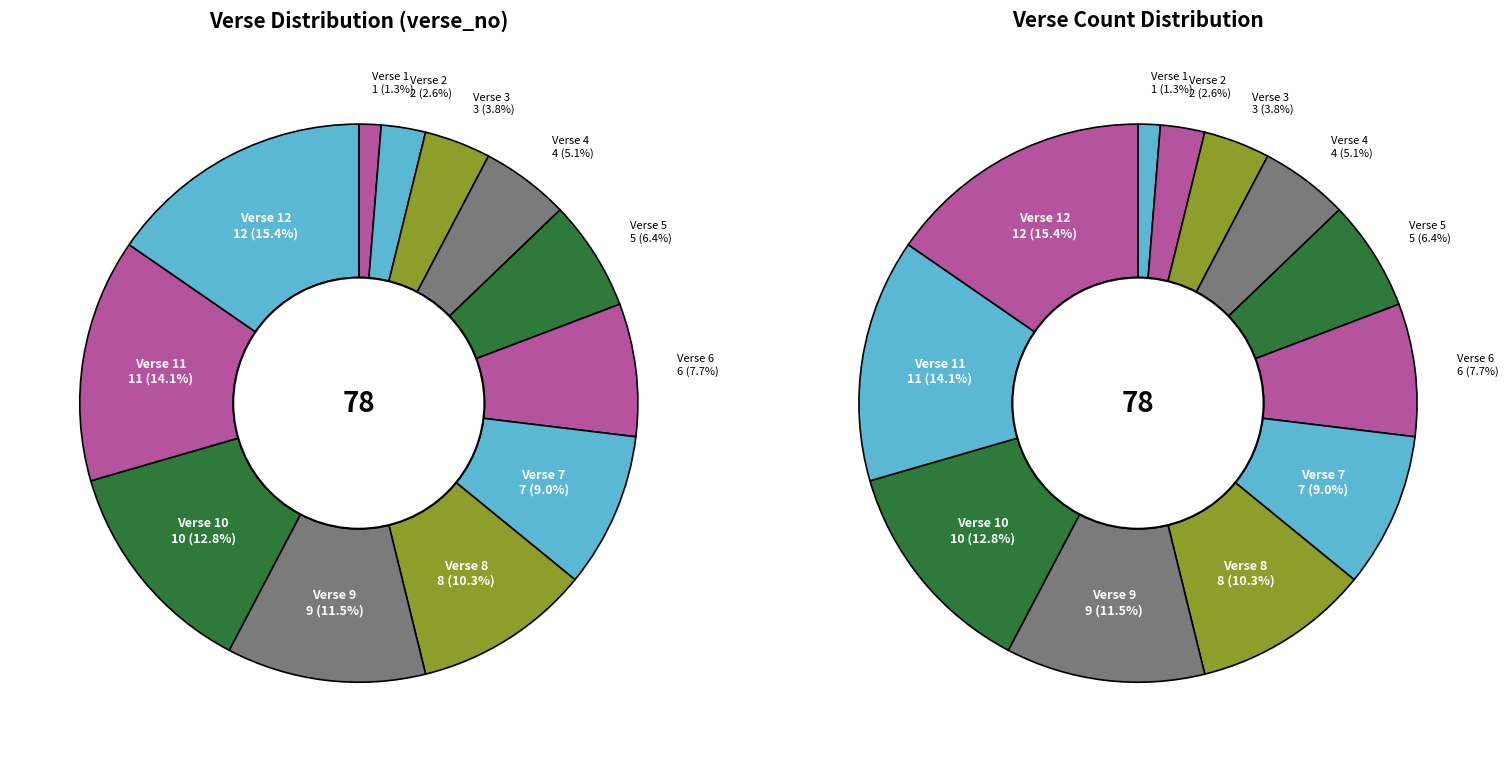

How much of the chart is everything except Verse 5?

93.6%